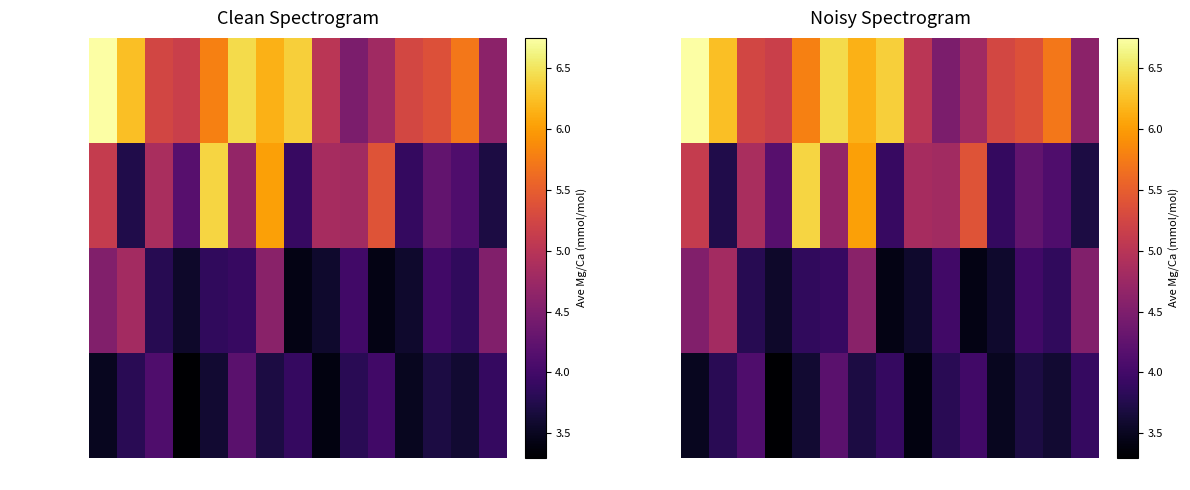

Rank the series at s5 from lowest to highest value.

LGM_sl, LGM_ss, Holocene_ss, Holocene_sl